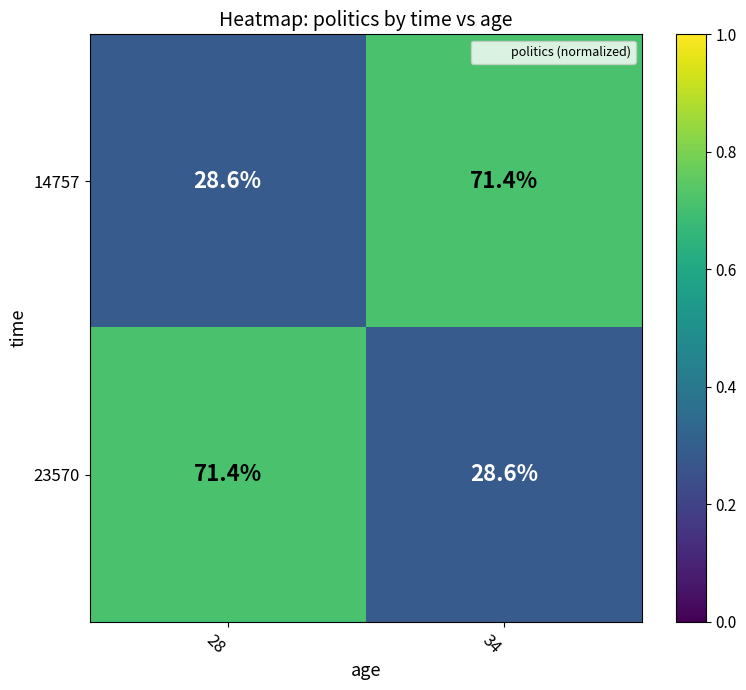

Reading right to left, what are all the values shown in this chart?

14757: 71.4	28.6
23570: 28.6	71.4